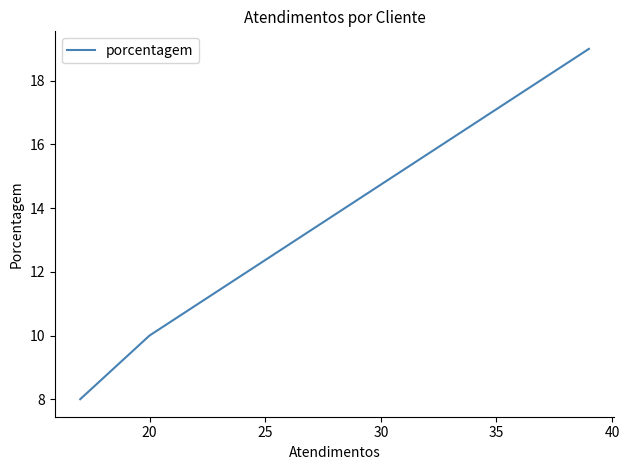

Does the chart display data point markers on the line(s)?

No